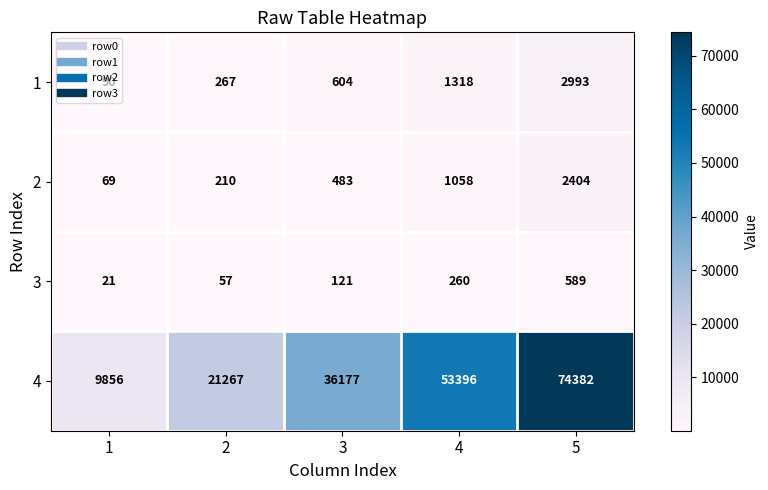

At 4, list the series in order from smallest to largest.

3, 2, 1, 4